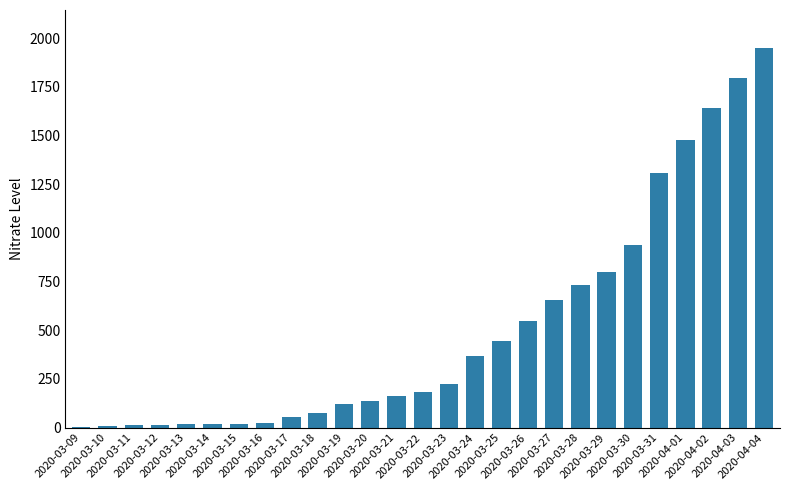

What is the greatest value displayed?

1950